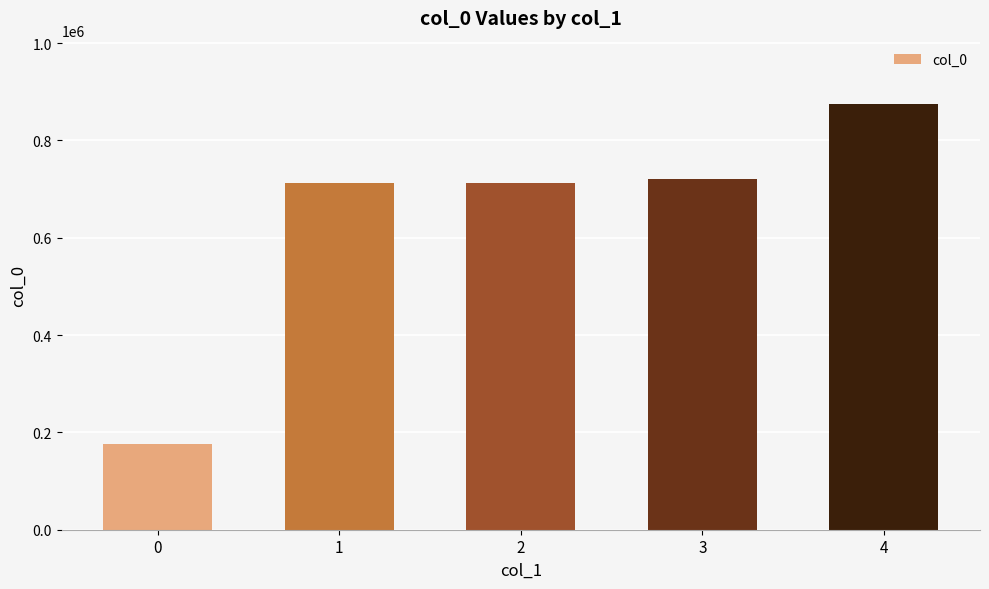

What is the change in value from 0 to 3?

+545584